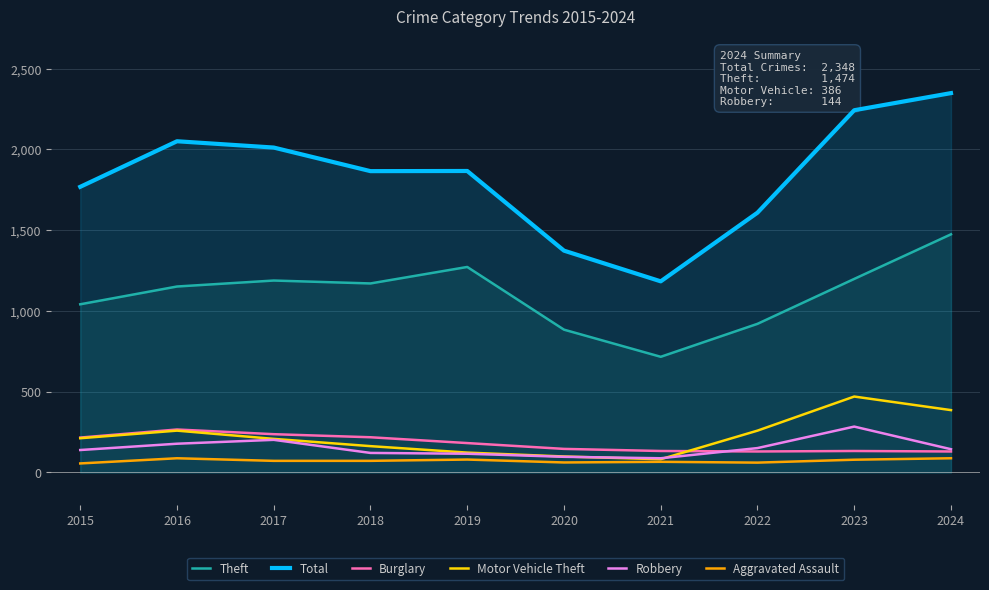

What are all the series names shown in the legend?

Theft, Total, Burglary, Motor Vehicle Theft, Robbery, Aggravated Assault